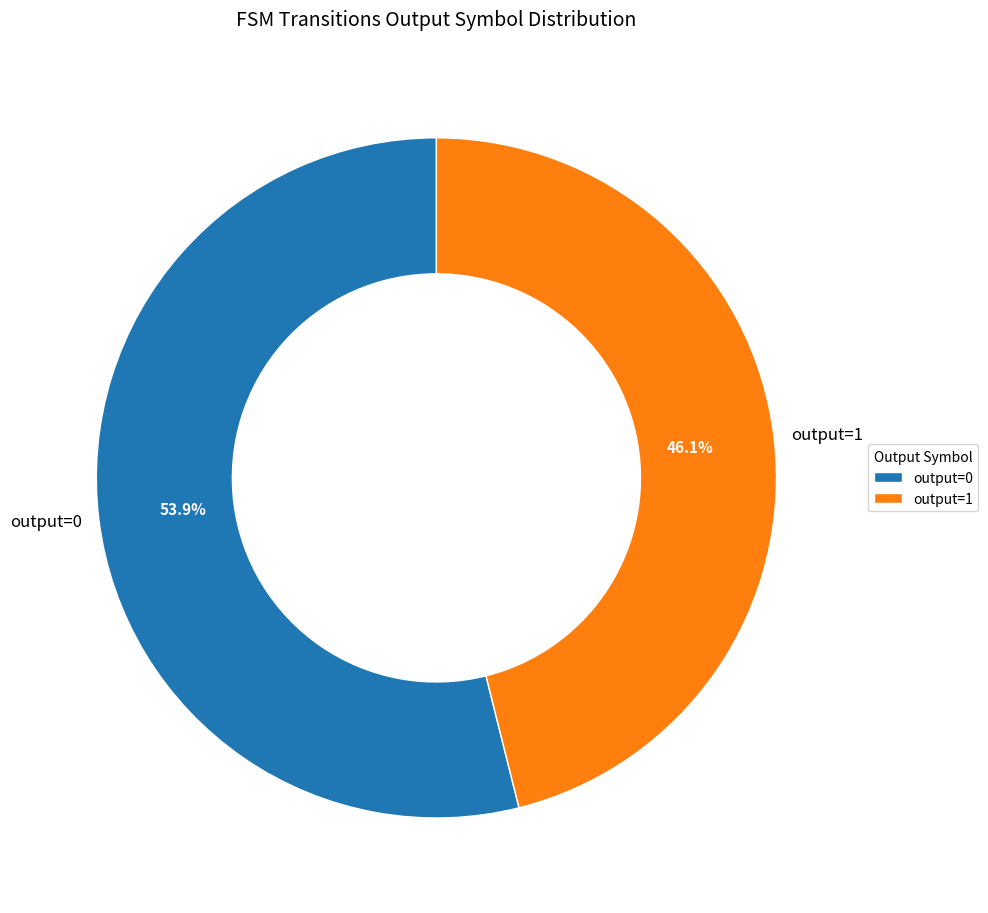

What percentage is the output=1 slice, to the nearest percent?

46%